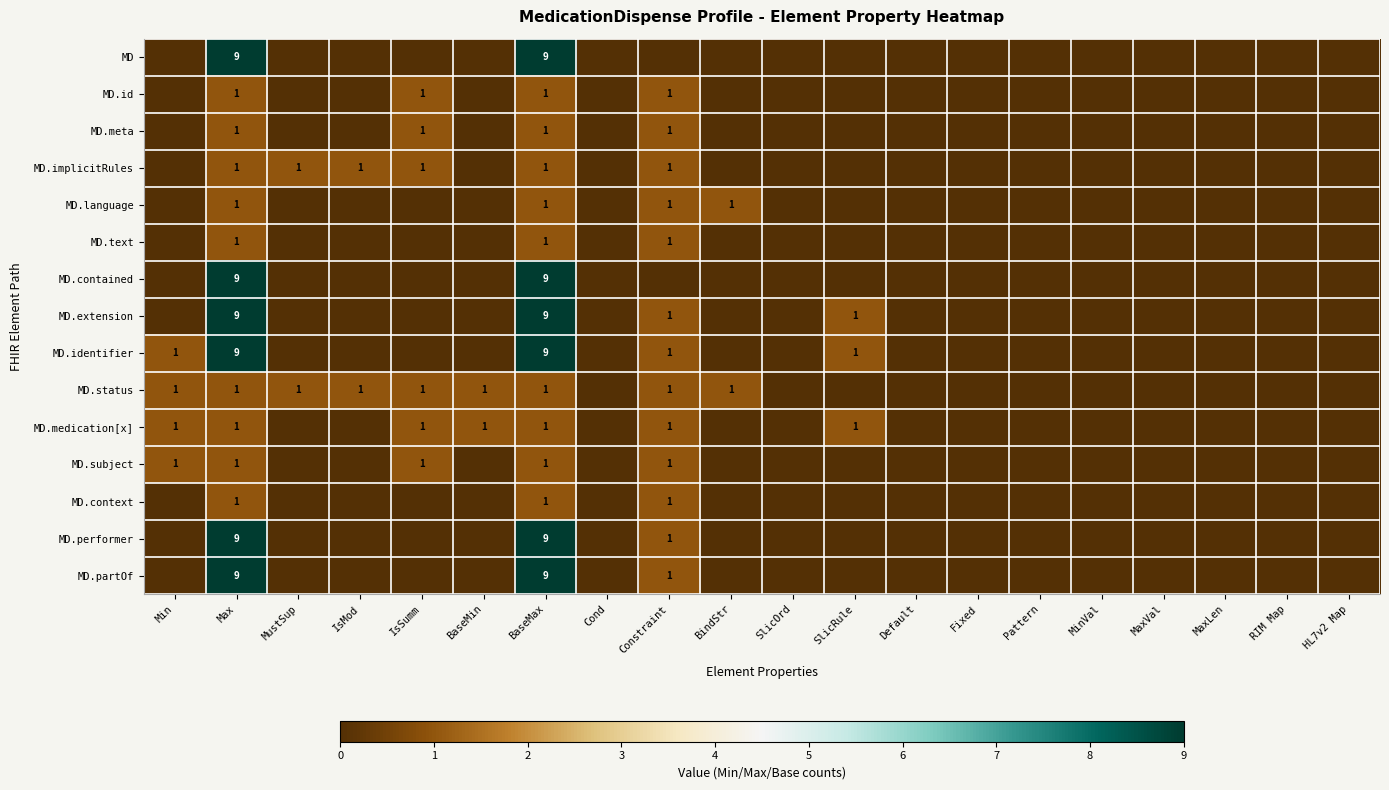

True or false: MD.text has a value of 0 at Constraint.

False